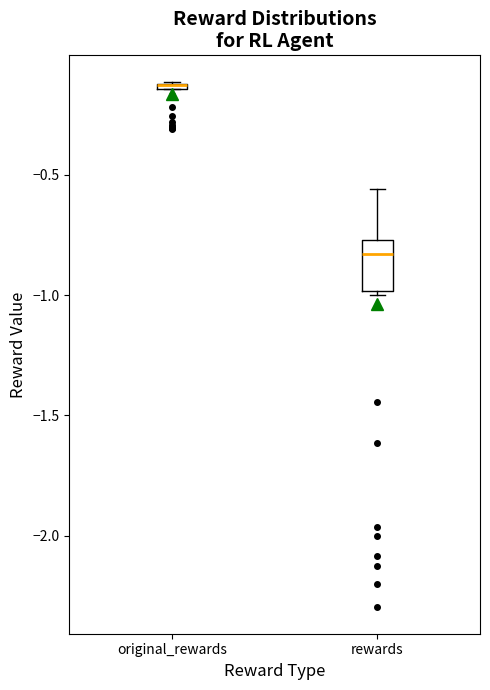

Where is the upper edge of the box for original_rewards on the y-axis? The values are not printed on the chart, so give them approximately, as read against the axis.

-0.10